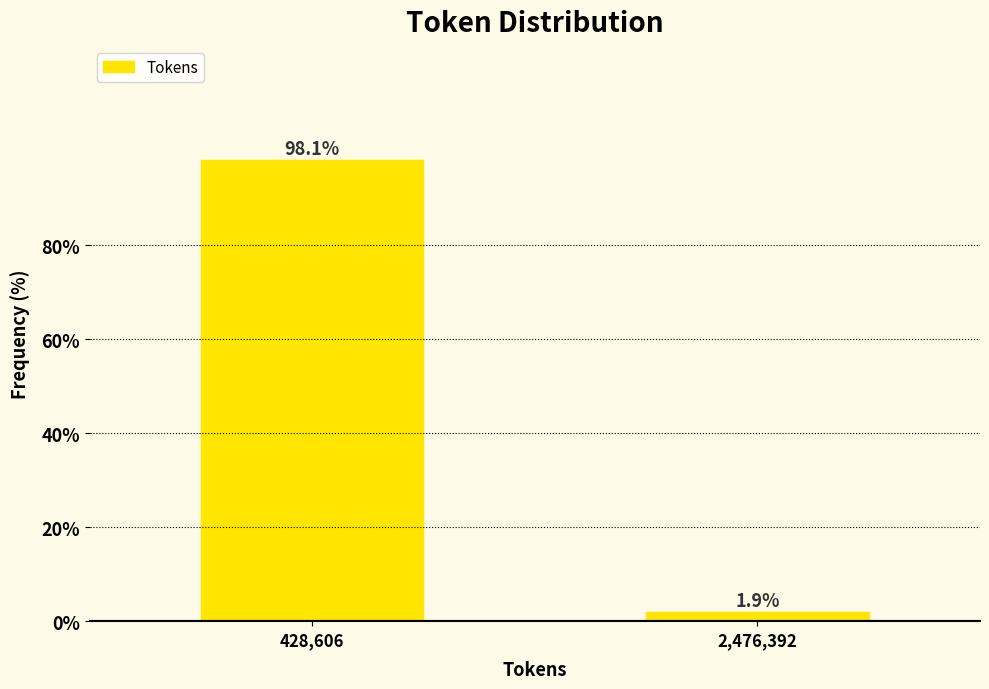

Reading left to right, what are all the values shown in this chart?

428,606=98.1	2,476,392=1.9